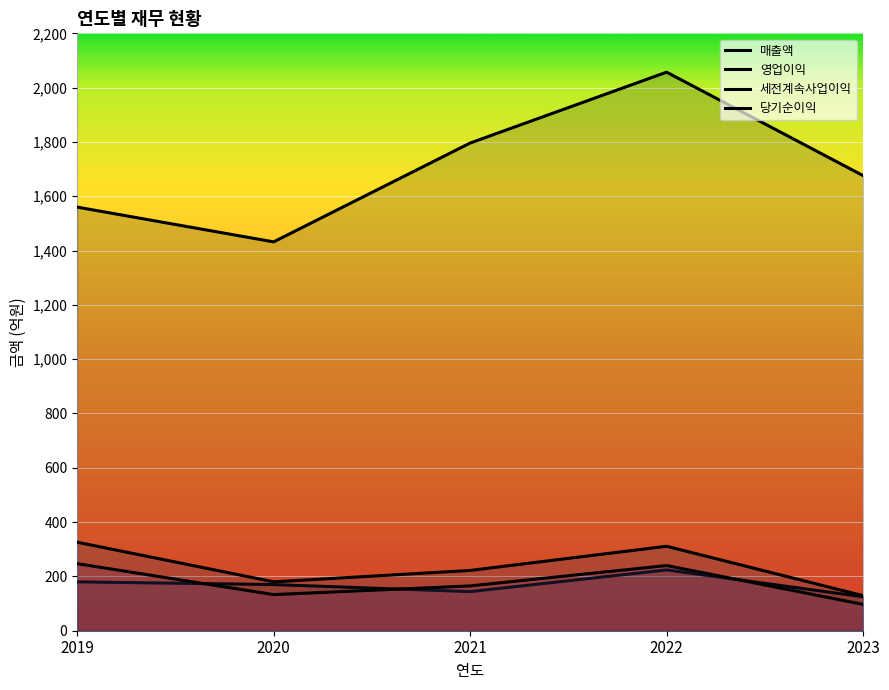

What is the difference between the maximum and minimum values in the 영업이익 series?

99